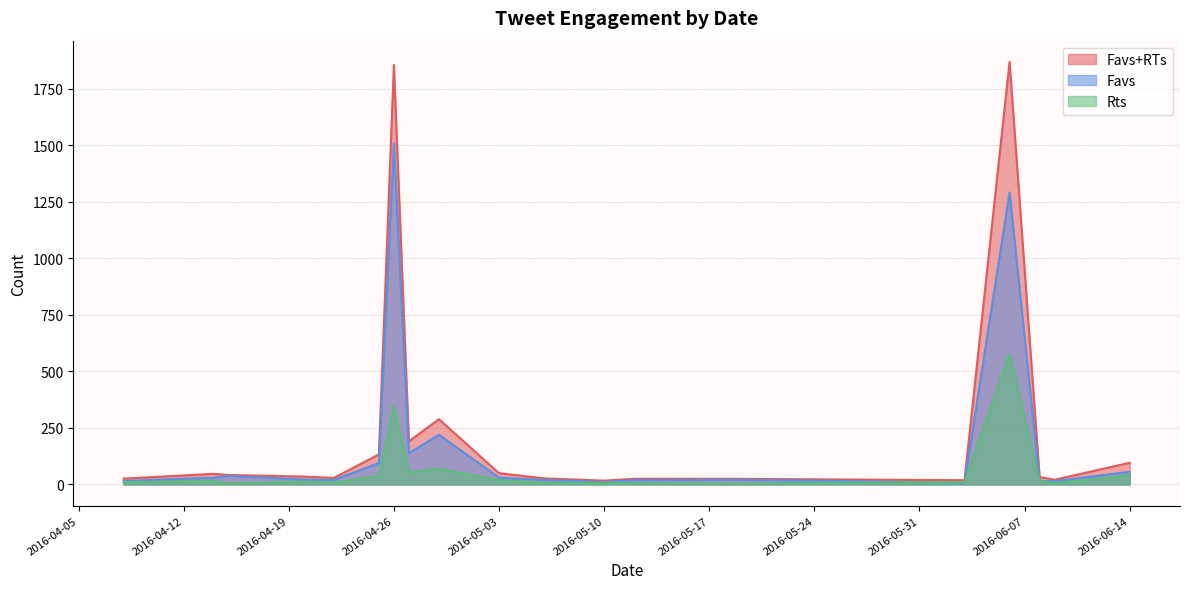

In Rts, how many points are higher than both neighbors (excluding endpoints)?

13